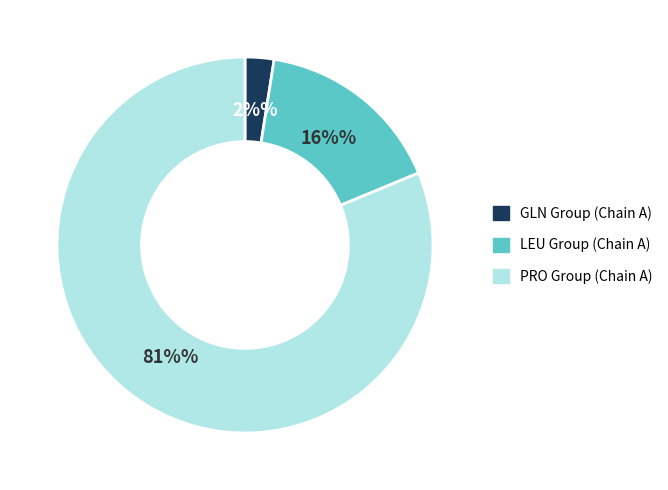

Does any single category account for the majority?

Yes